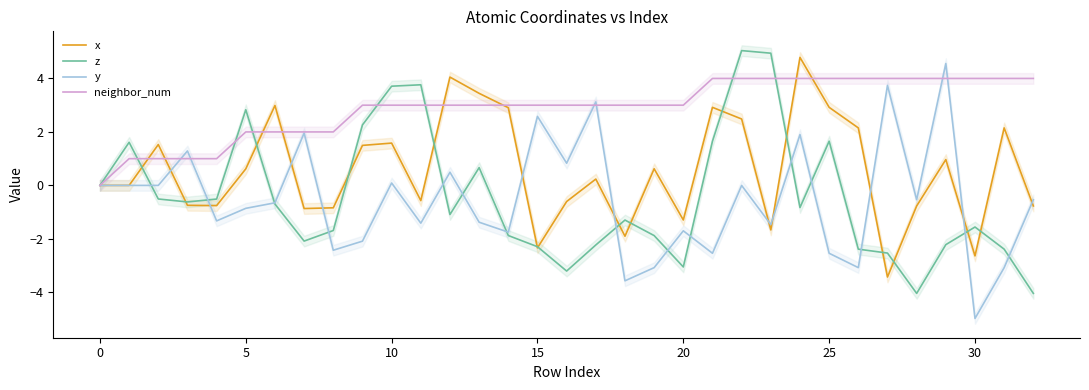

Which series has the largest total across all categories?

neighbor_num